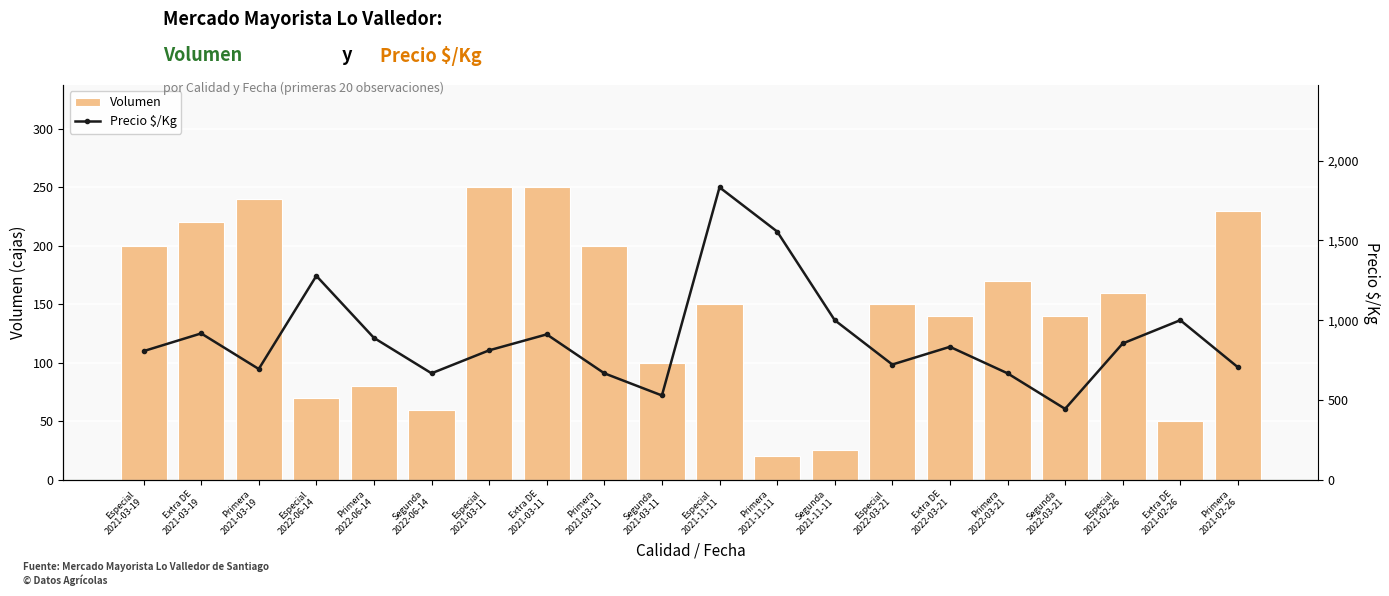

Reading right to left, transcribe all the data shown in this chart.

Volumen: 230	50	160	140	170	140	150	25	20	150	100	200	250	250	60	80	70	240	220	200
Precio $/Kg: 705	1000	854	444	667	833	722	1000	1556	1833	528	667	911	811	667	889	1278	694	917	806